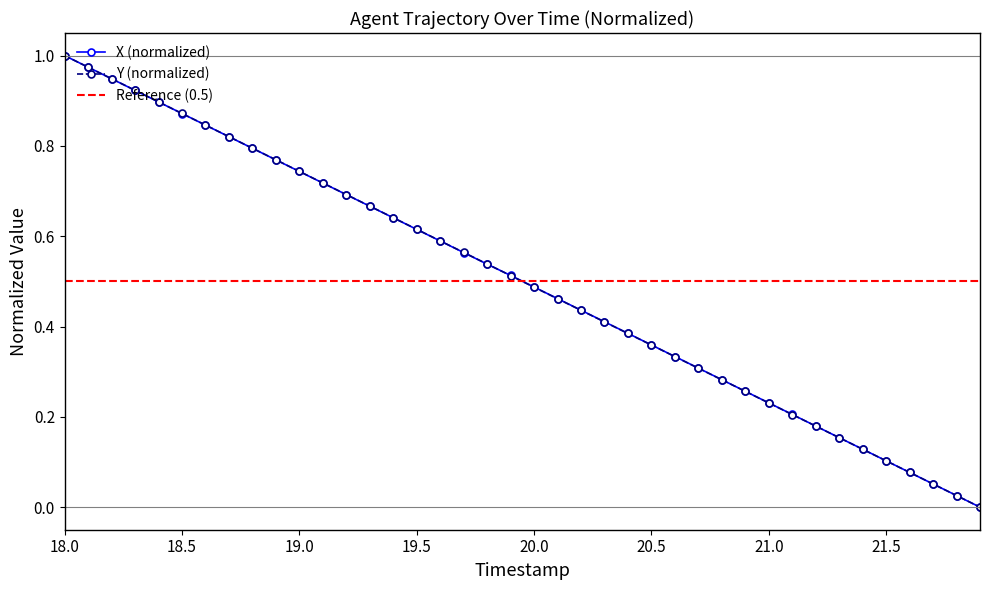

True or false: Y (normalized) has more than 0 interior local peaks.

False